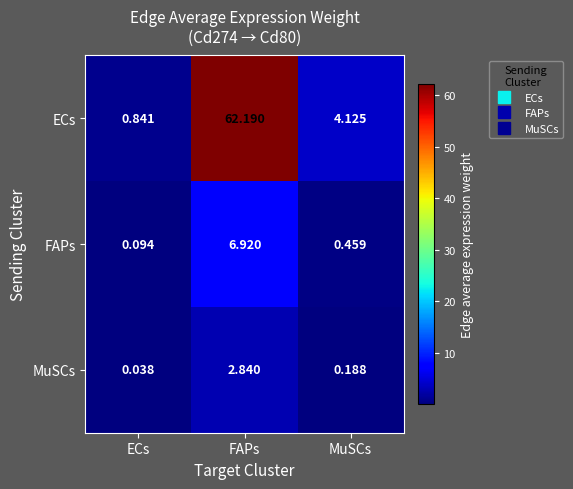

What is the total value across all series at FAPs?

72.0